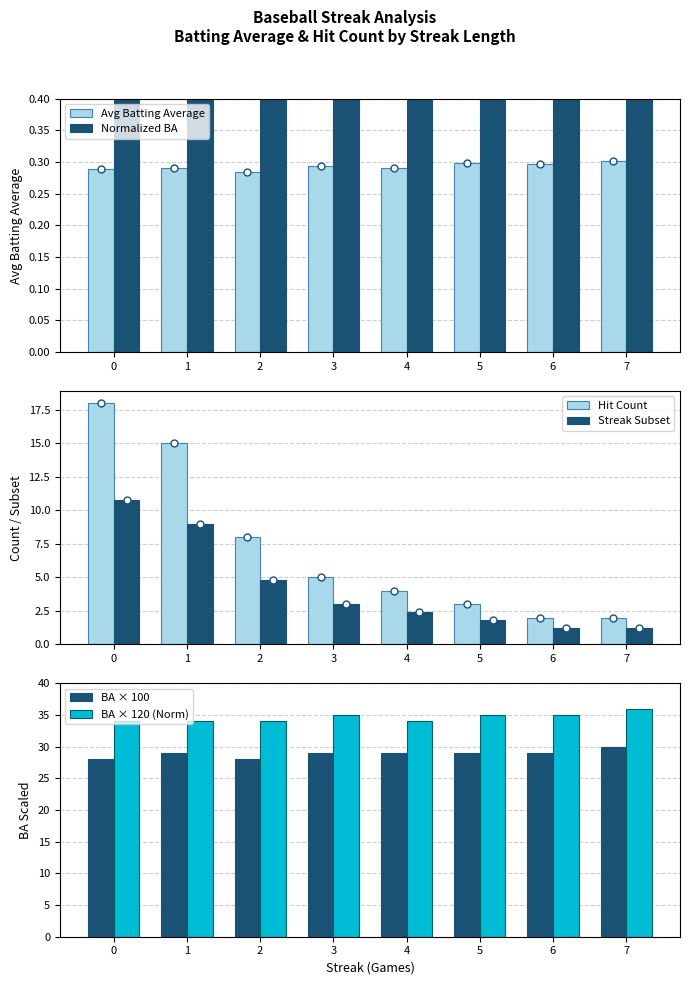

What are all the series names shown in the legend?

Avg Batting Average, Normalized BA, Hit Count, Streak Subset, BA × 100, BA × 120 (Norm)